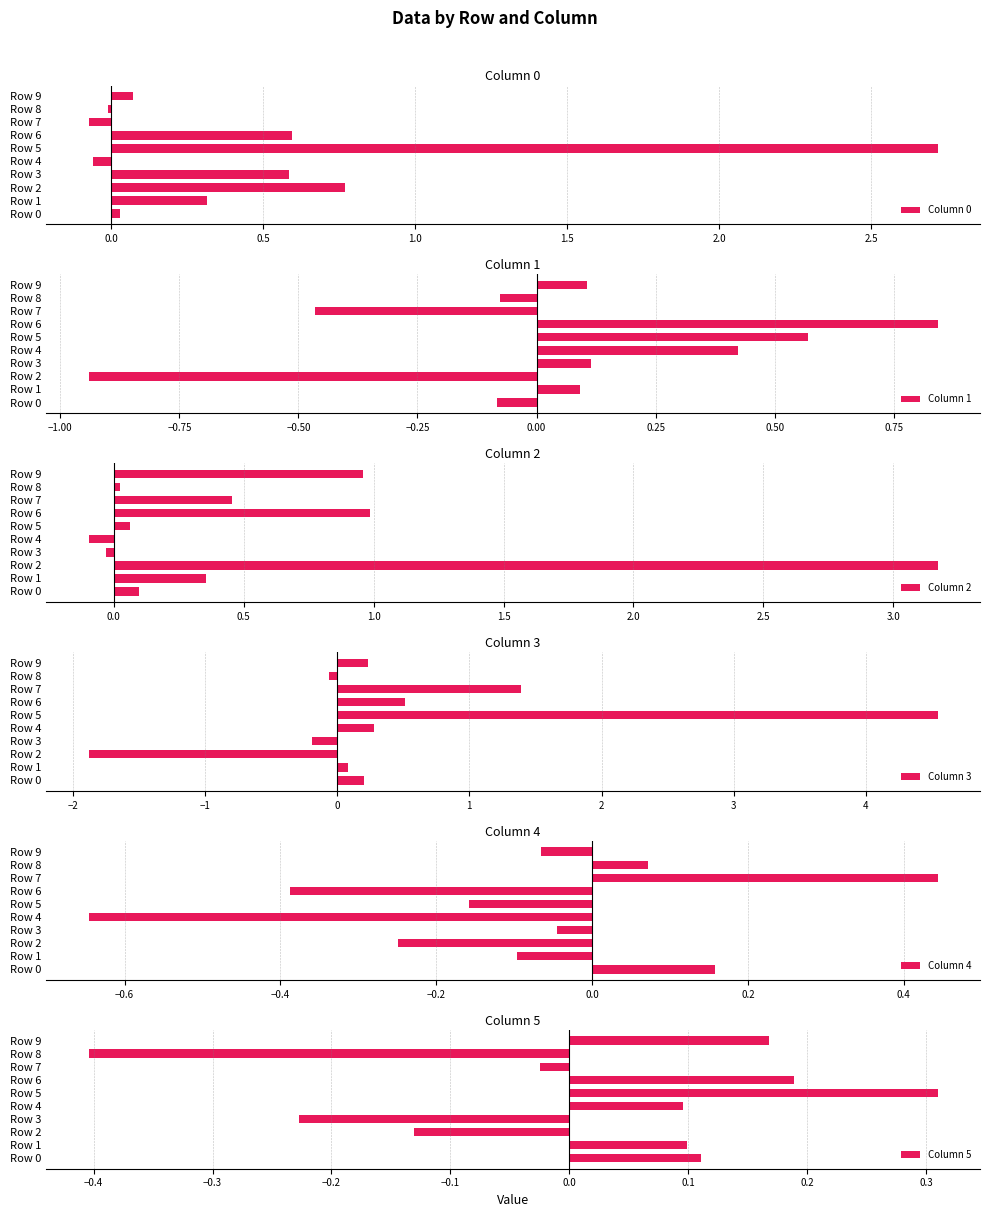

Rank the series by their maximum value, from lowest to highest.

Column 5, Column 4, Column 1, Column 0, Column 2, Column 3